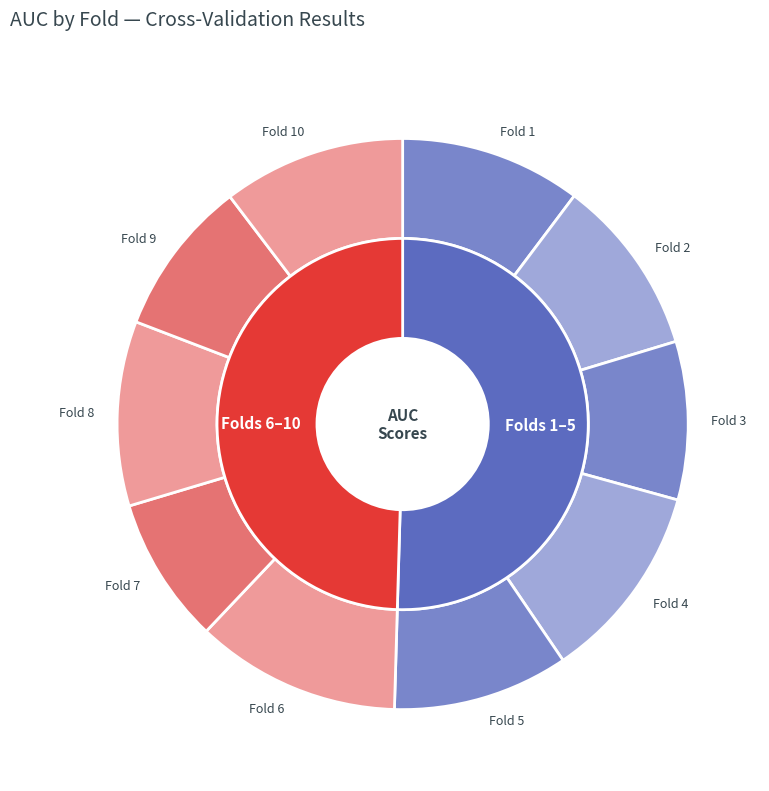

How many slices are in this pie chart?

10